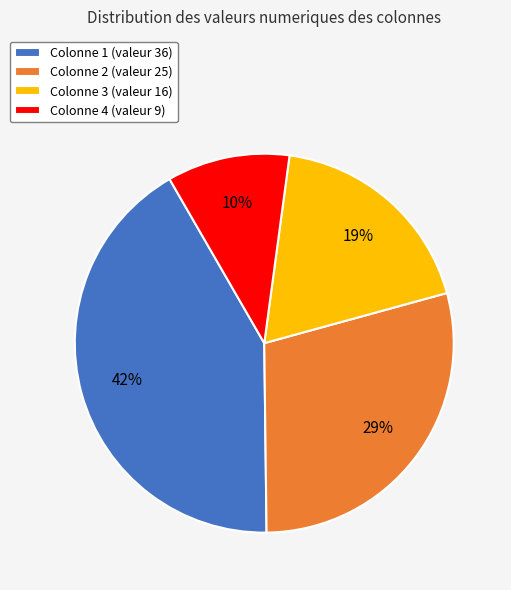

To the nearest percent, what is the combined percentage of Colonne 1 (valeur 36) and Colonne 4 (valeur 9)?

52%